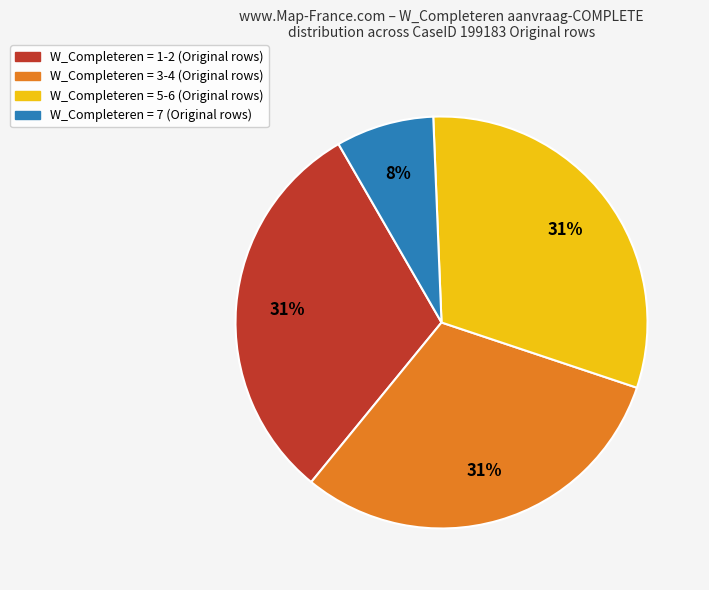

Does any single category account for the majority?

No